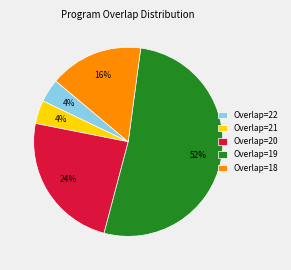

The Overlap=22 slice represents 4% of the pie. True or false?

True